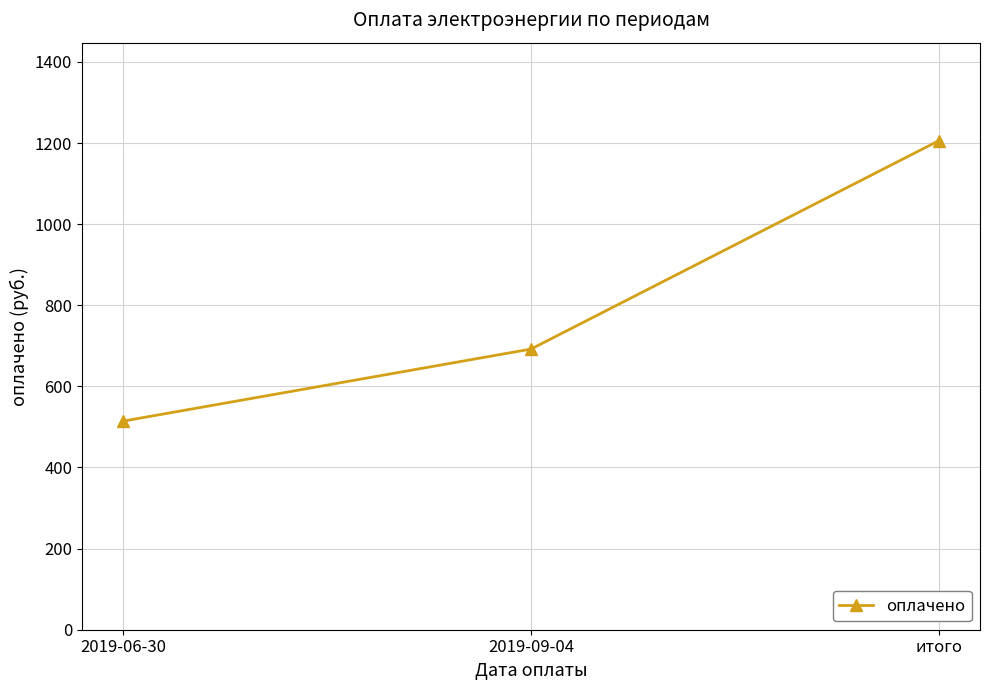

What is the change in value from 2019-06-30 to 2019-09-04?

+177.8